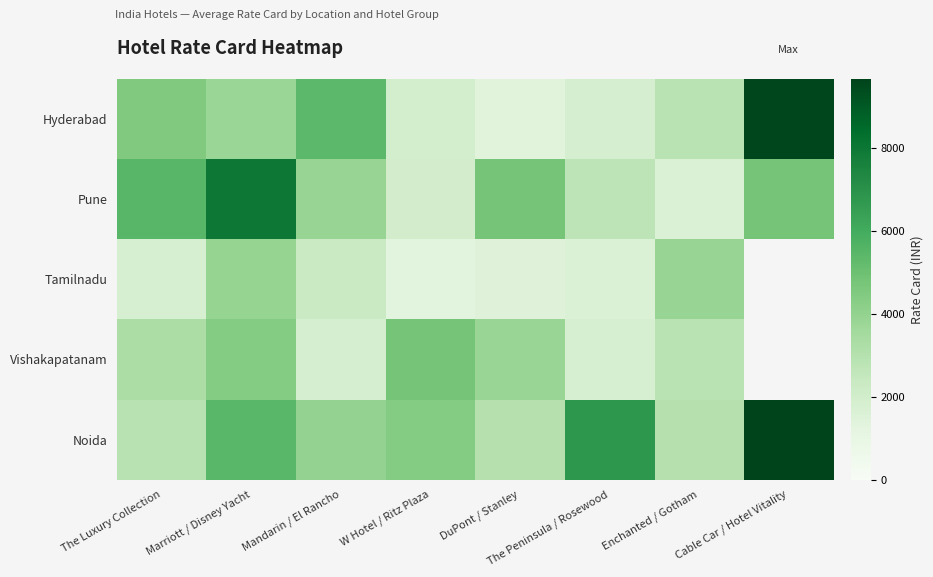

What is the greatest value displayed?

9670